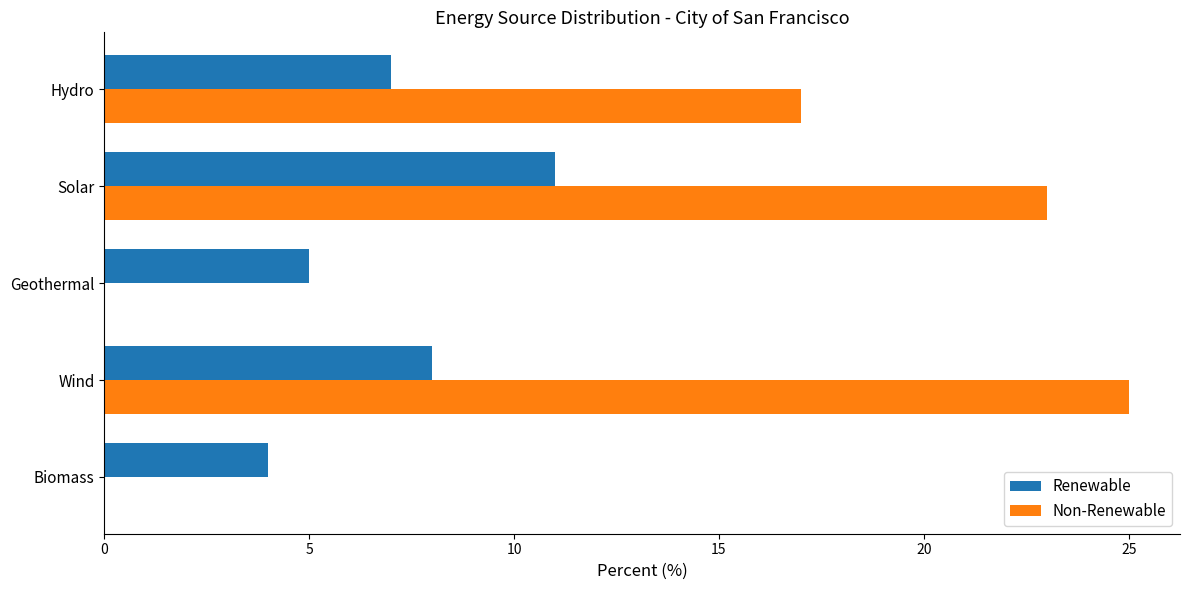

Which series has the largest range (max minus min)?

Non-Renewable